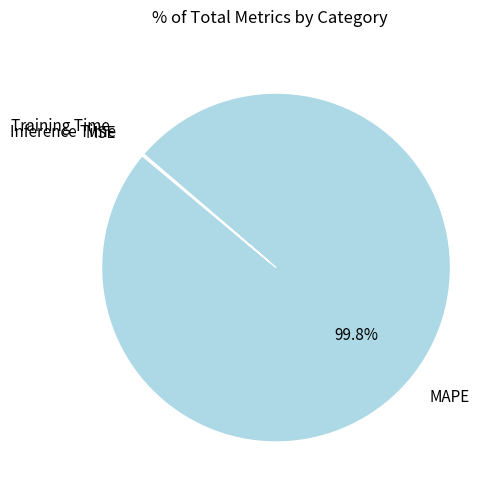

Which category has the biggest portion of the pie?

MAPE